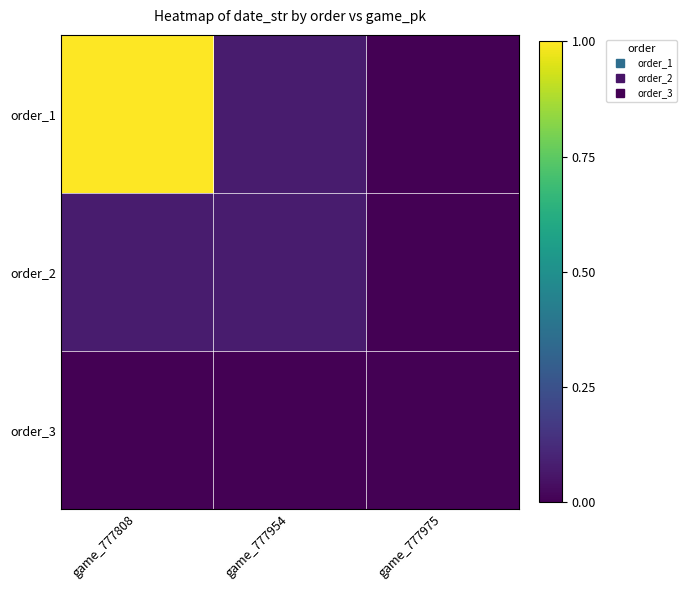

Rank the series by their maximum value, from highest to lowest.

order_1, order_2, order_3